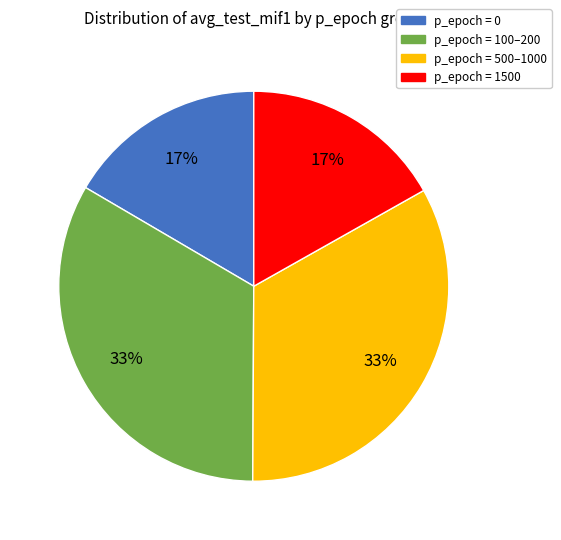

To the nearest percent, what is the average slice percentage?

25%